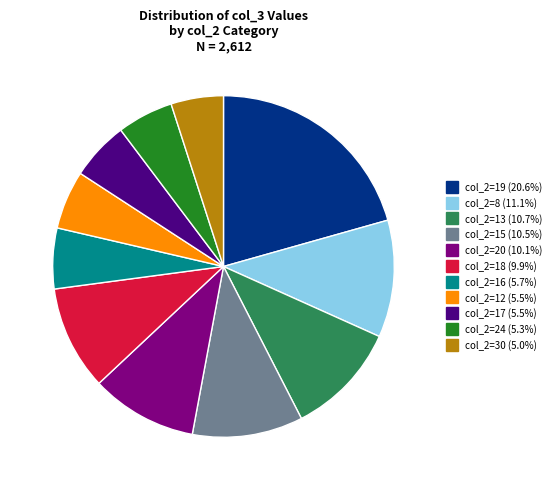

How many segments does this pie chart have?

11